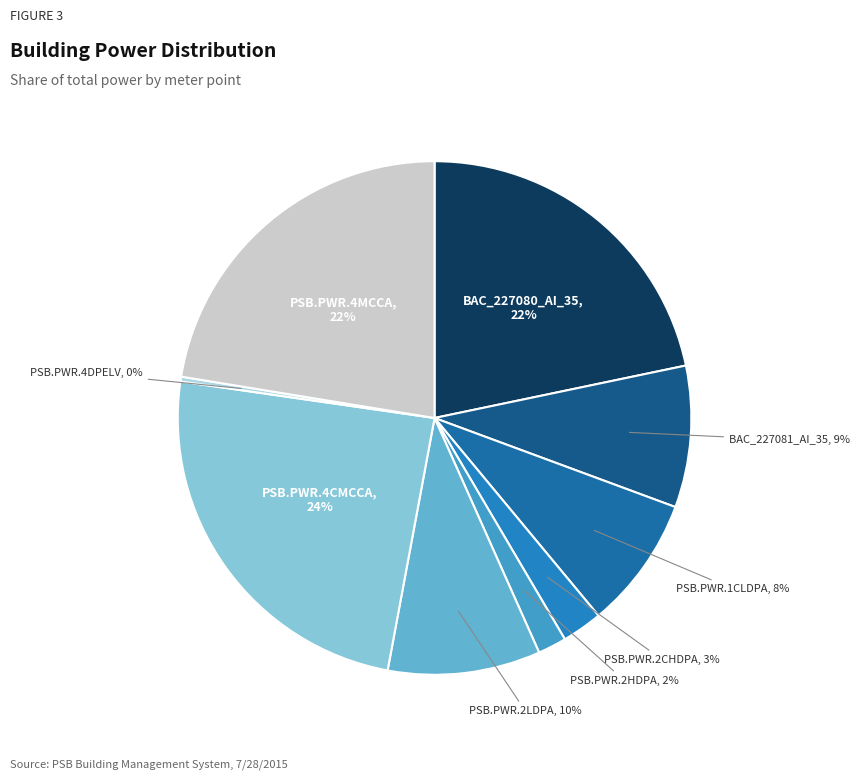

How many segments does this pie chart have?

9